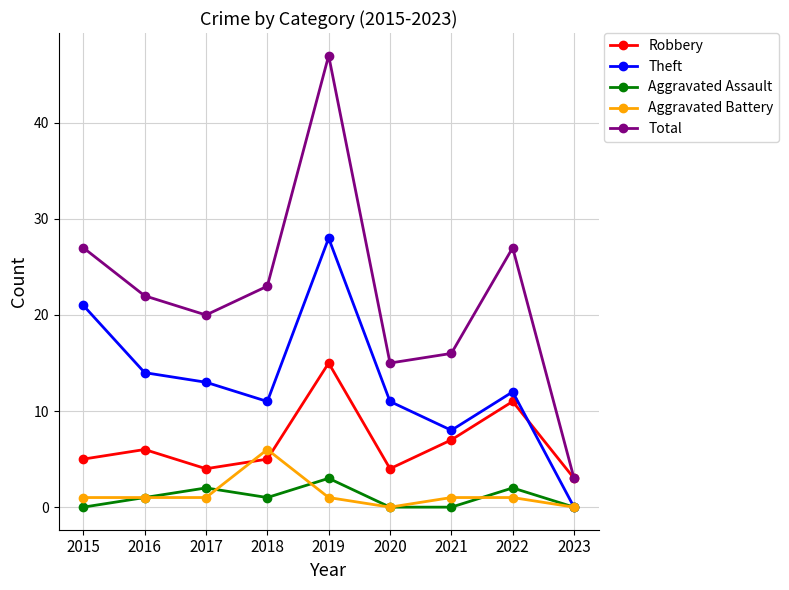

Reading left to right, transcribe all the data shown in this chart.

Robbery: 5	6	4	5	15	4	7	11	3
Theft: 21	14	13	11	28	11	8	12	0
Aggravated Assault: 0	1	2	1	3	0	0	2	0
Aggravated Battery: 1	1	1	6	1	0	1	1	0
Total: 27	22	20	23	47	15	16	27	3